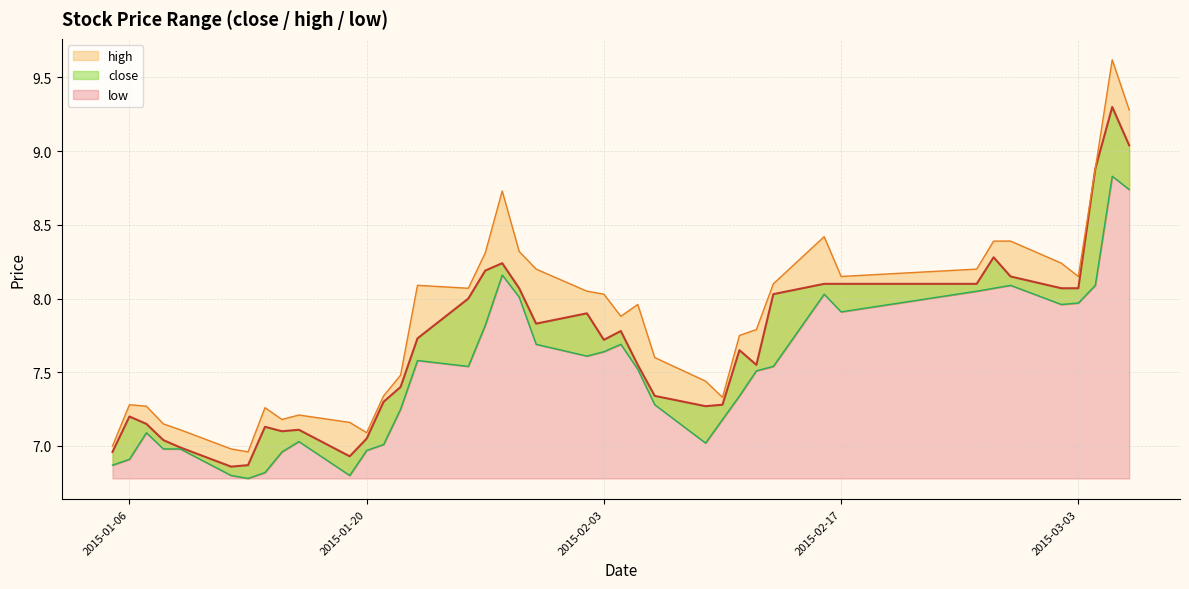

What is the difference between the close values at 2015-01-09 and 2015-01-13?

0.1